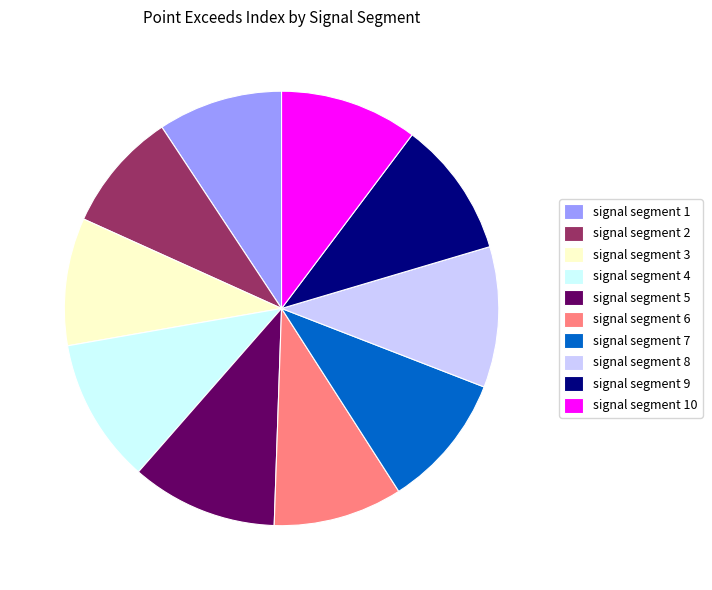

True or false: signal segment 4 accounts for 11% of the total.

True